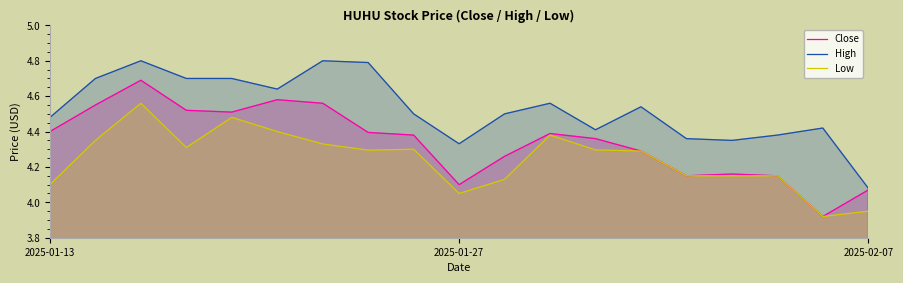

Rank the series by their maximum value, from highest to lowest.

High, Close, Low